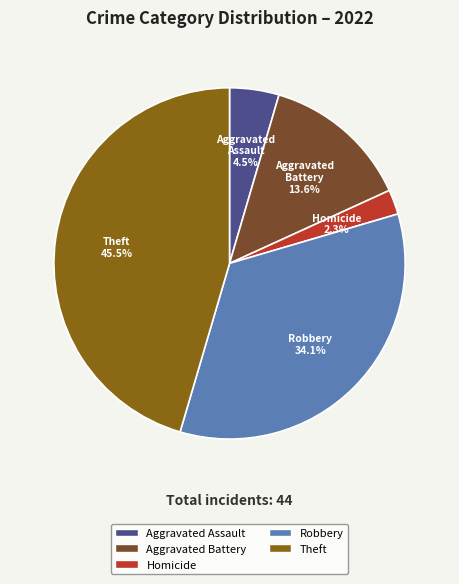

Does any single category account for the majority?

No